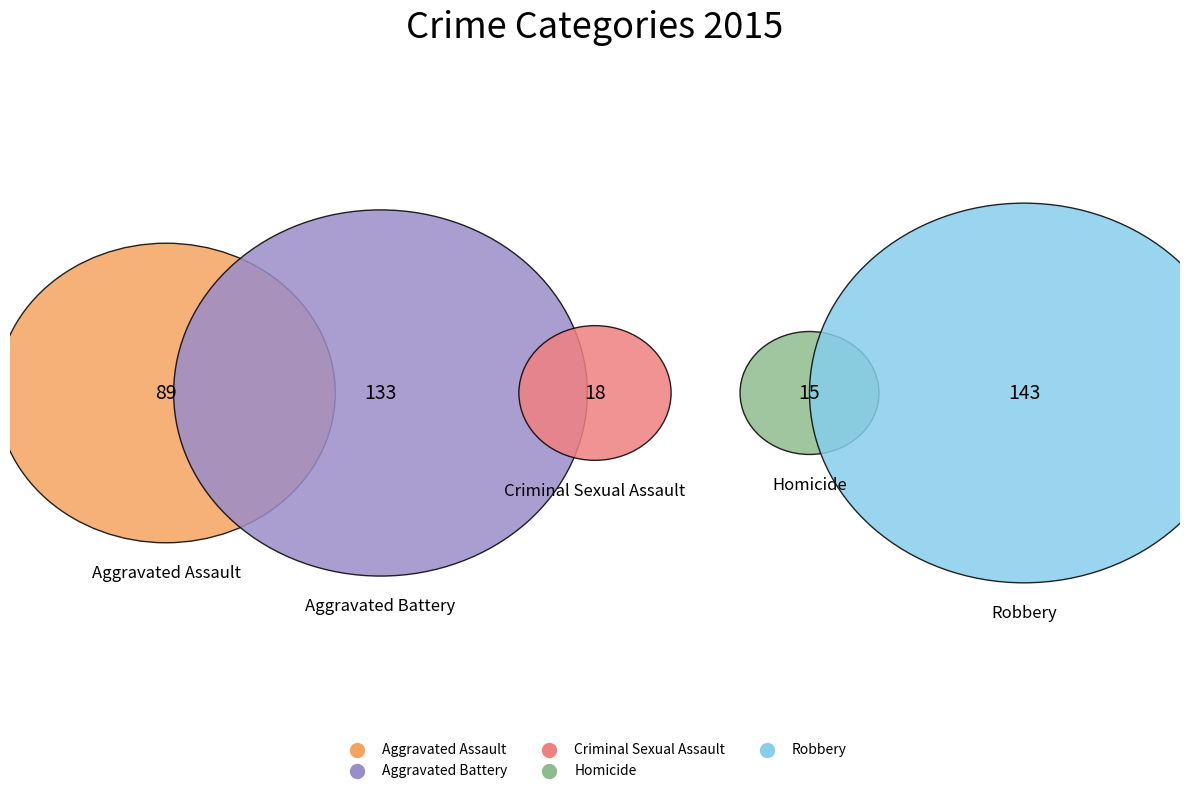

To the nearest percent, what is the combined percentage of Aggravated Battery and Homicide?

37%